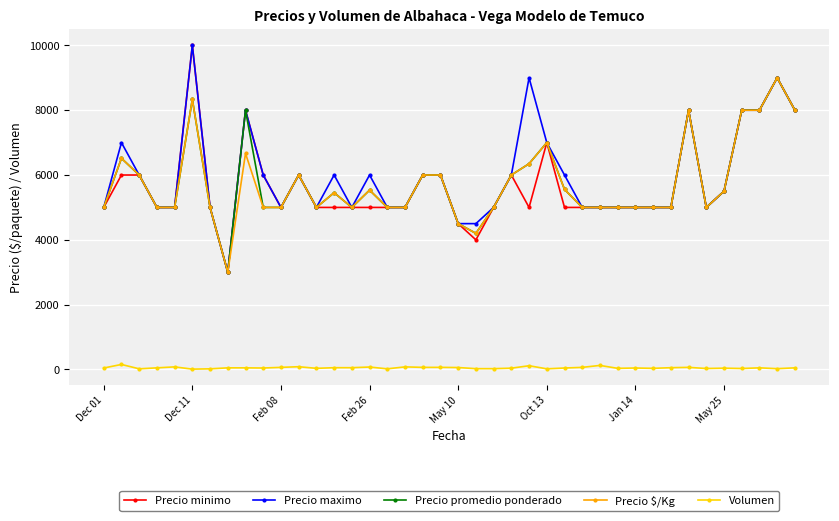

Which series has the largest total across all categories?

Precio maximo